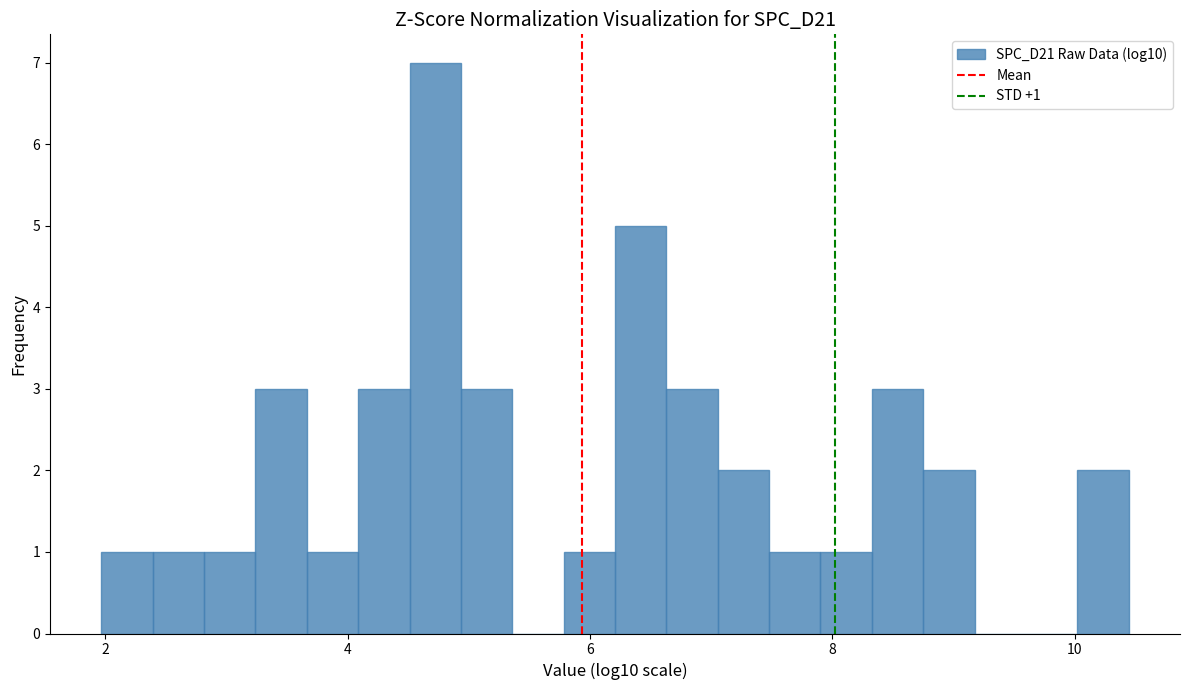

Read against the x-axis, roughly where is the centre of the tallest bar?

4.8